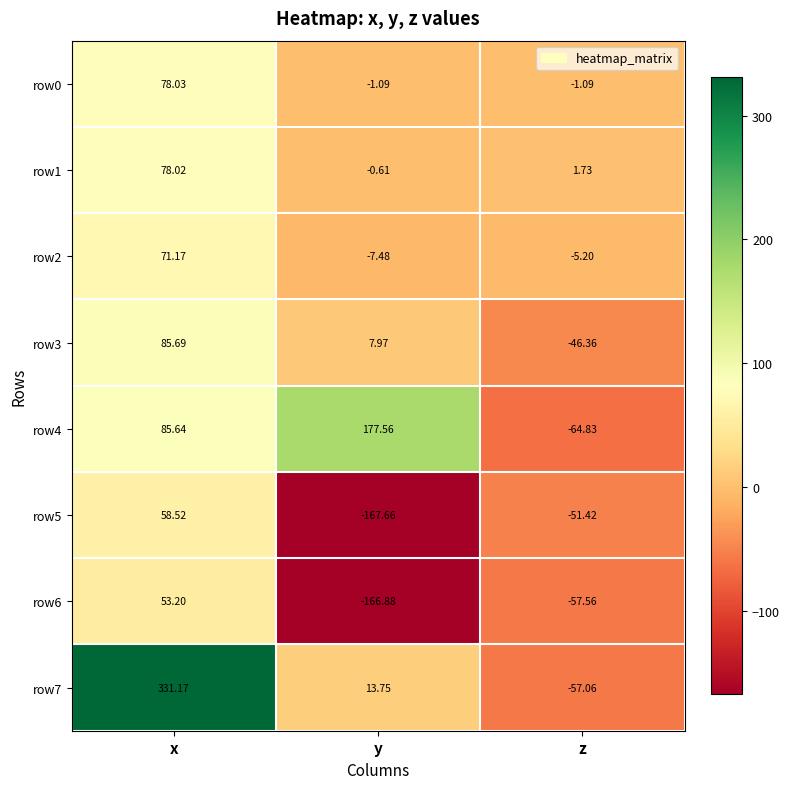

Rank the series by their maximum value, from highest to lowest.

row7, row4, row3, row0, row1, row2, row5, row6